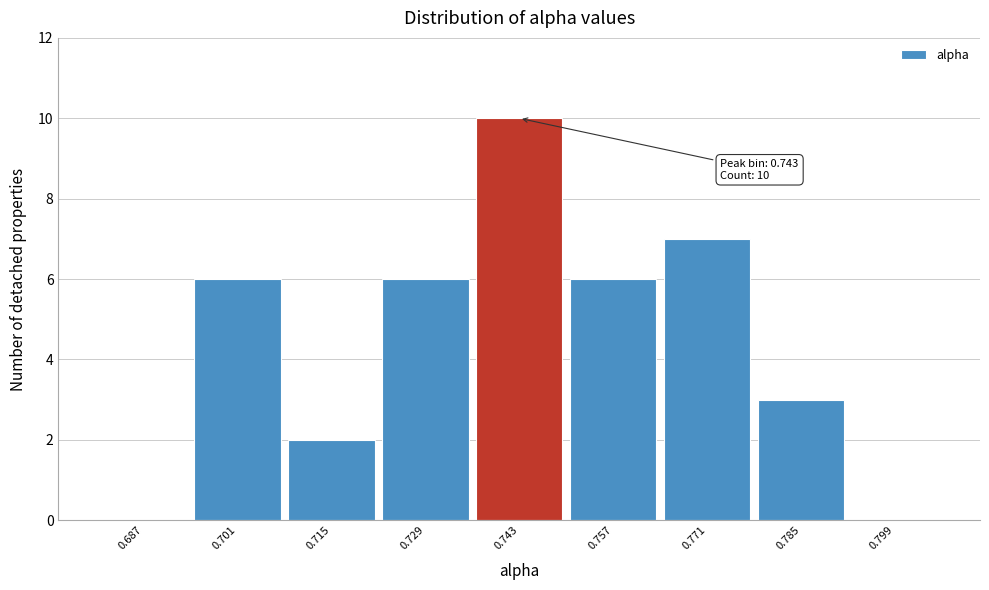

Which range on the x-axis has the tallest bar?

0.736 to 0.750